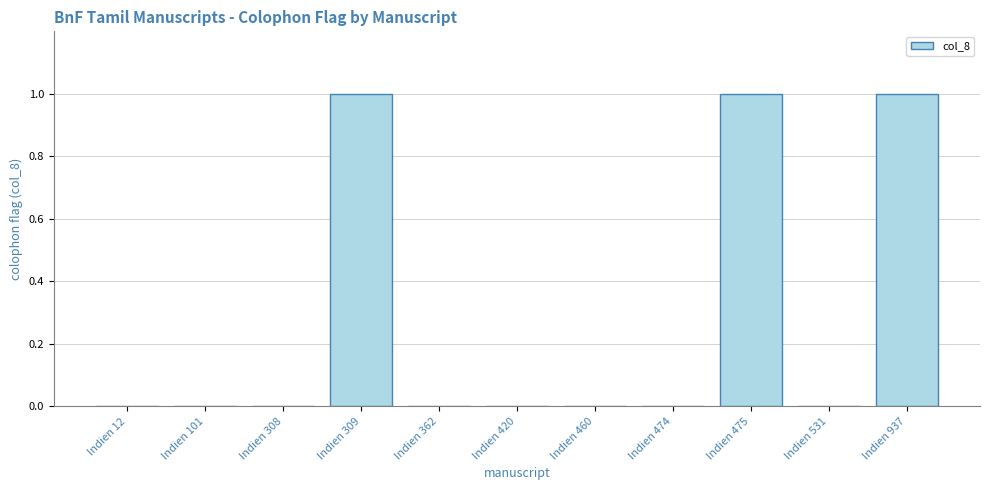

Between Indien 101 and Indien 309, which is larger?

Indien 309